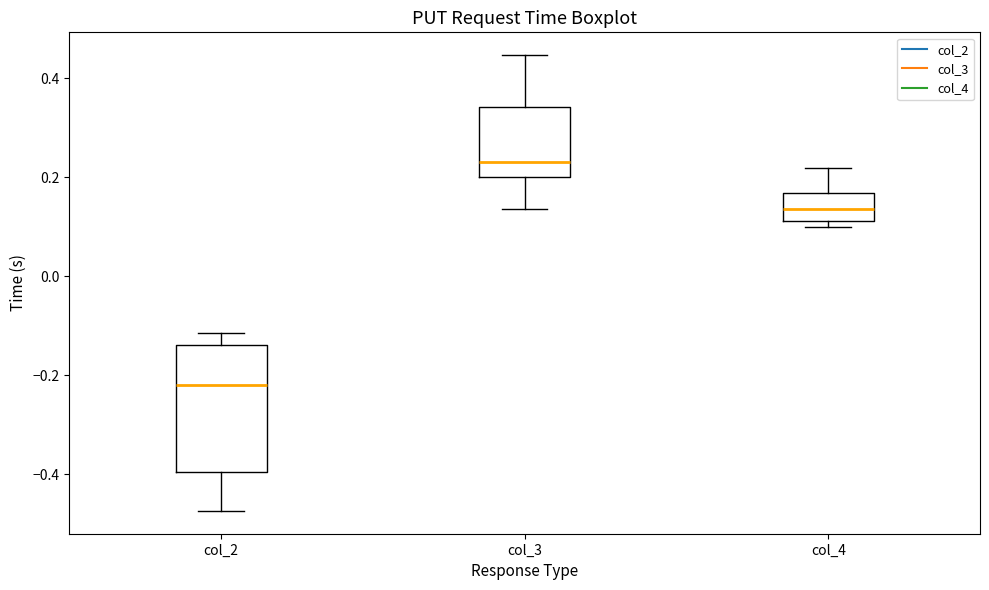

Which box has the lowest median line?

col_2